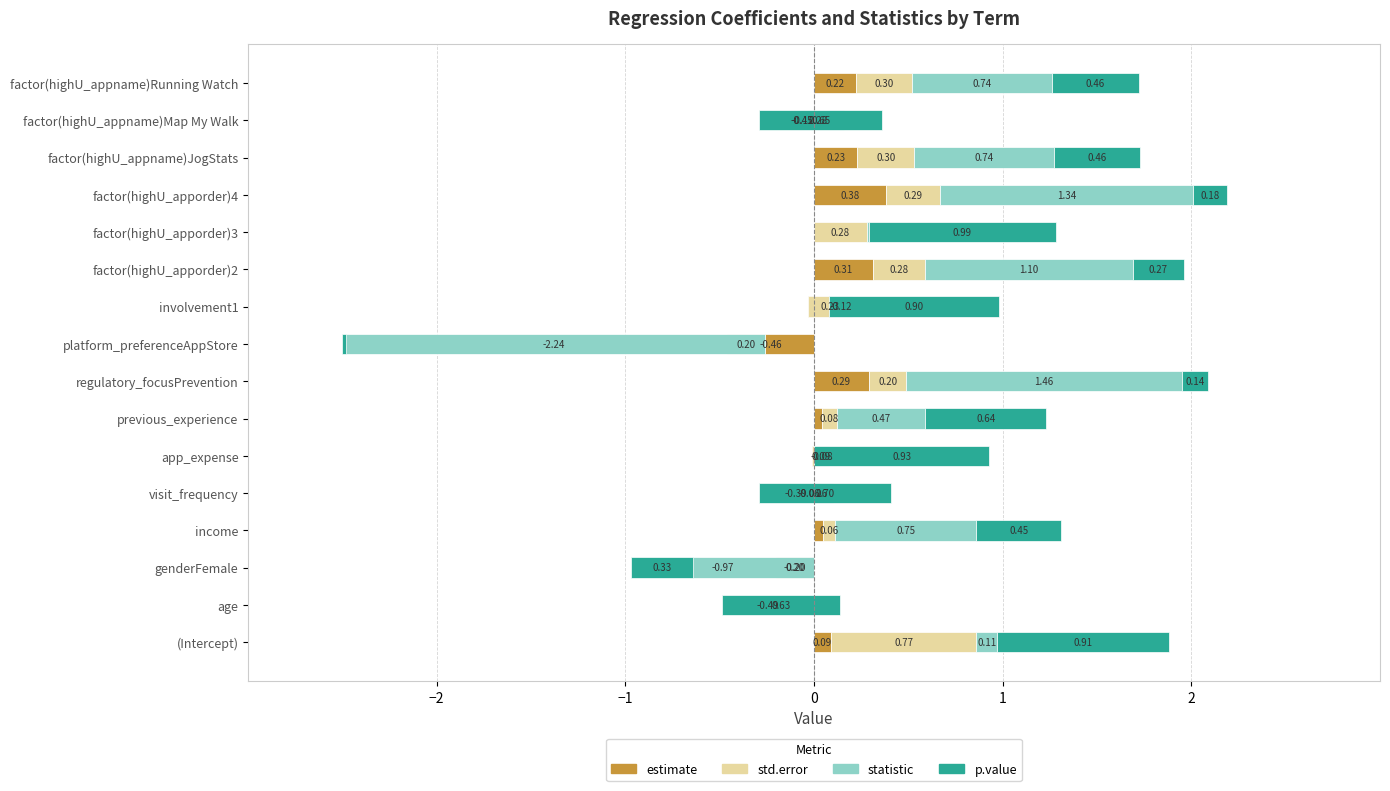

What is the minimum value for statistic?

-2.2